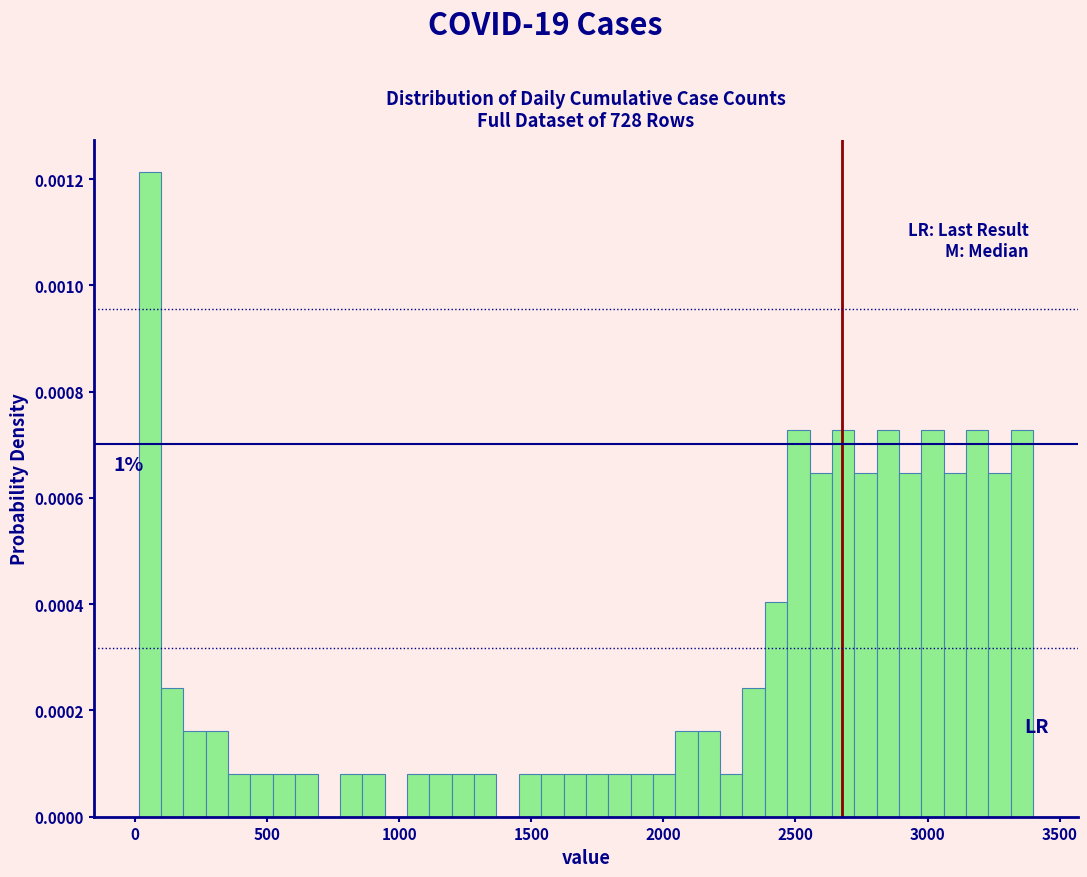

Read against the x-axis, roughly where is the centre of the tallest bar?

50